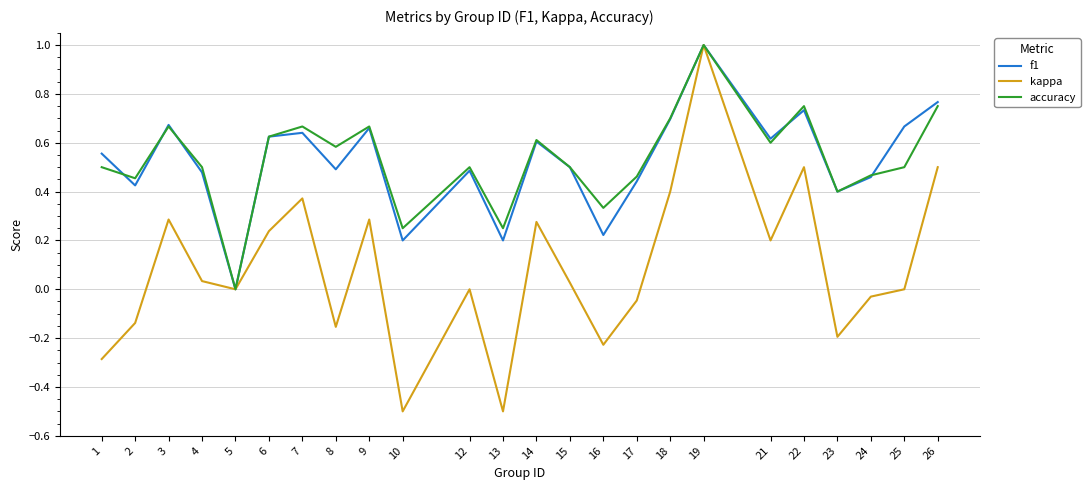

The f1 series shows 0.6 at 7. True or false?

True